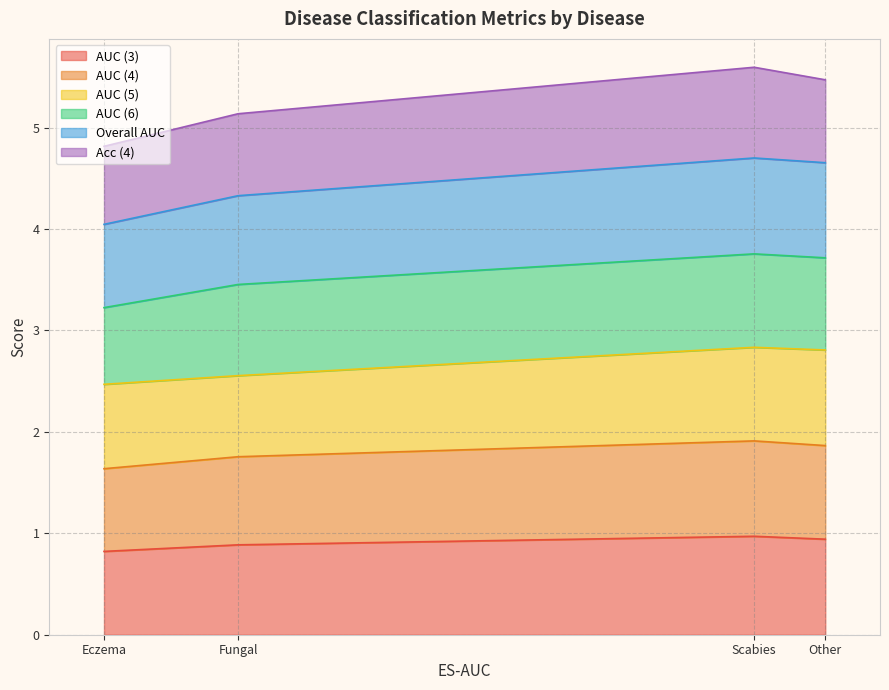

At how many categories does at least one series exceed 3?

4